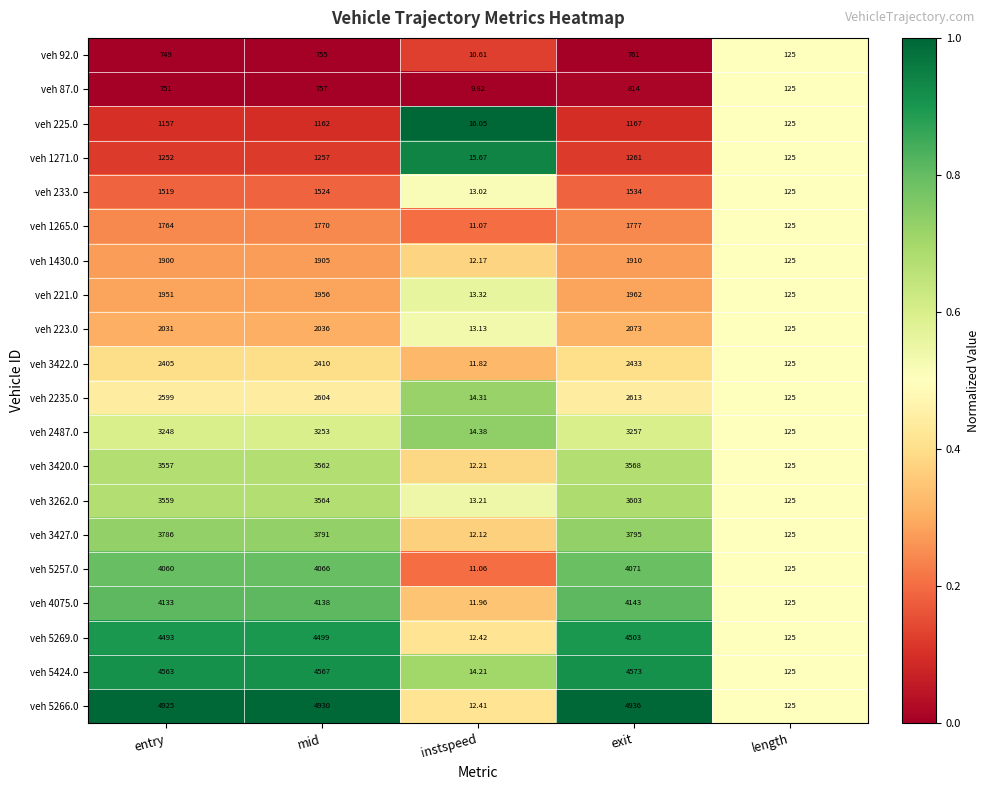

Is the value of veh 3427.0 at exit greater than the value of veh 5257.0 at mid?

No